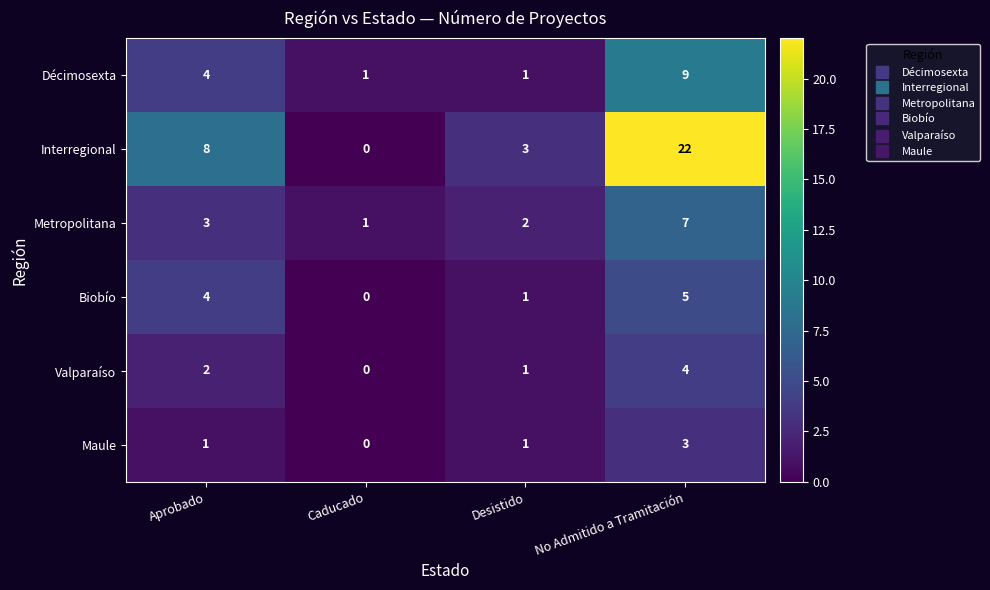

At which label is Metropolitana closest to 4?

Aprobado